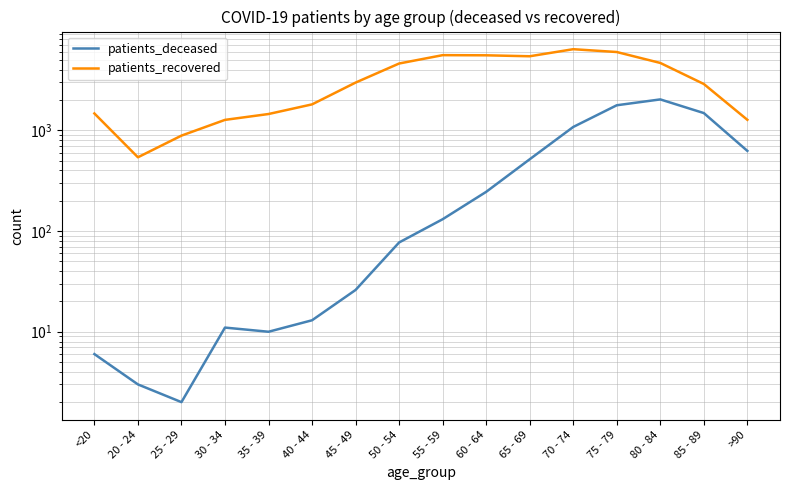

At how many categories does at least one series exceed 5034?

5